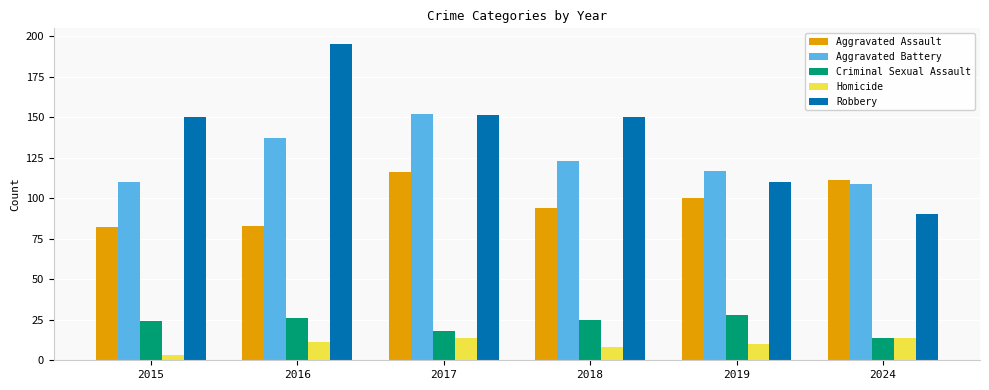

Reading left to right, what are all the values shown in this chart?

Aggravated Assault: 2015=82	2016=83	2017=116	2018=94	2019=100	2024=111
Aggravated Battery: 2015=110	2016=137	2017=152	2018=123	2019=117	2024=109
Criminal Sexual Assault: 2015=24	2016=26	2017=18	2018=25	2019=28	2024=14
Homicide: 2015=3	2016=11	2017=14	2018=8	2019=10	2024=14
Robbery: 2015=150	2016=195	2017=151	2018=150	2019=110	2024=90